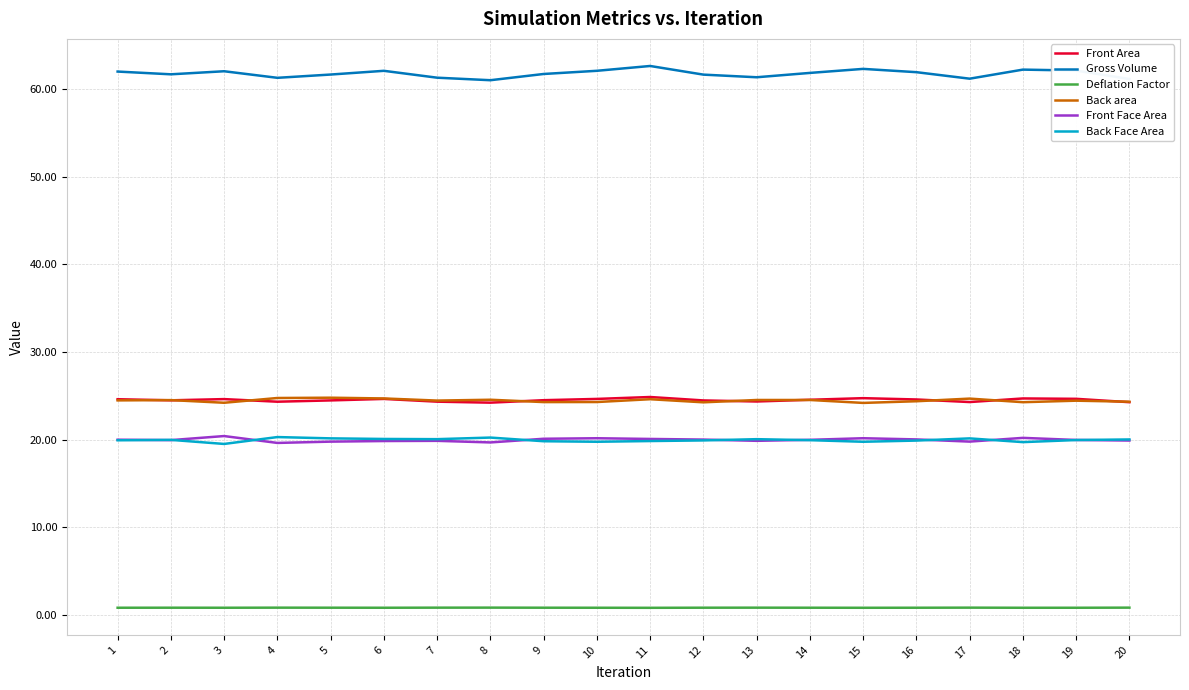

True or false: Back Face Area has more than 1 points higher than both neighbors.

True